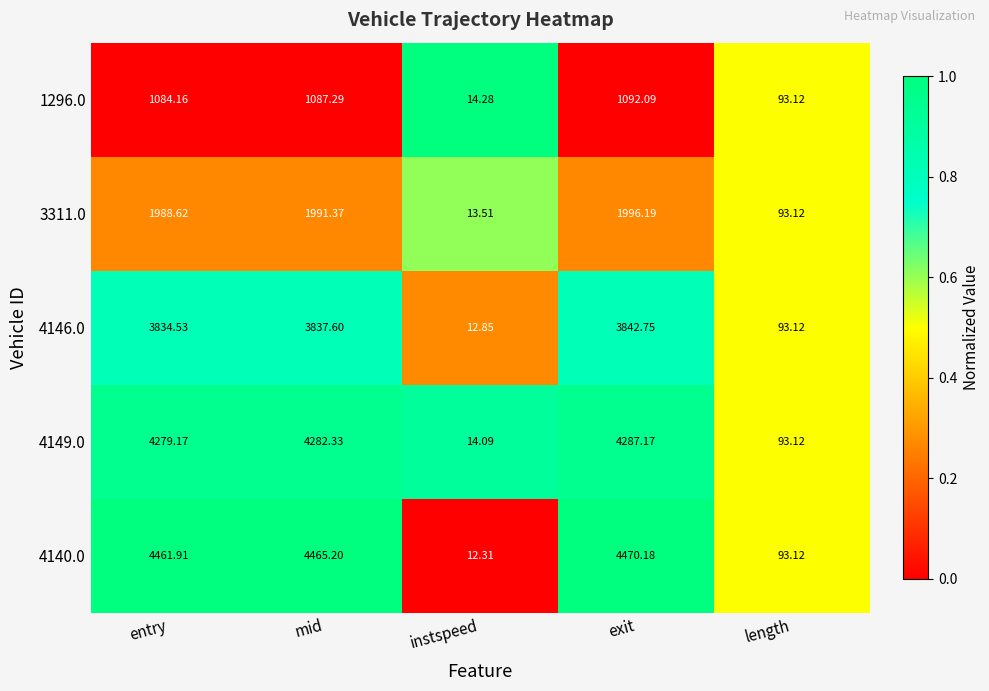

List the labels in order of 3311.0 value, largest first.

exit, mid, entry, length, instspeed